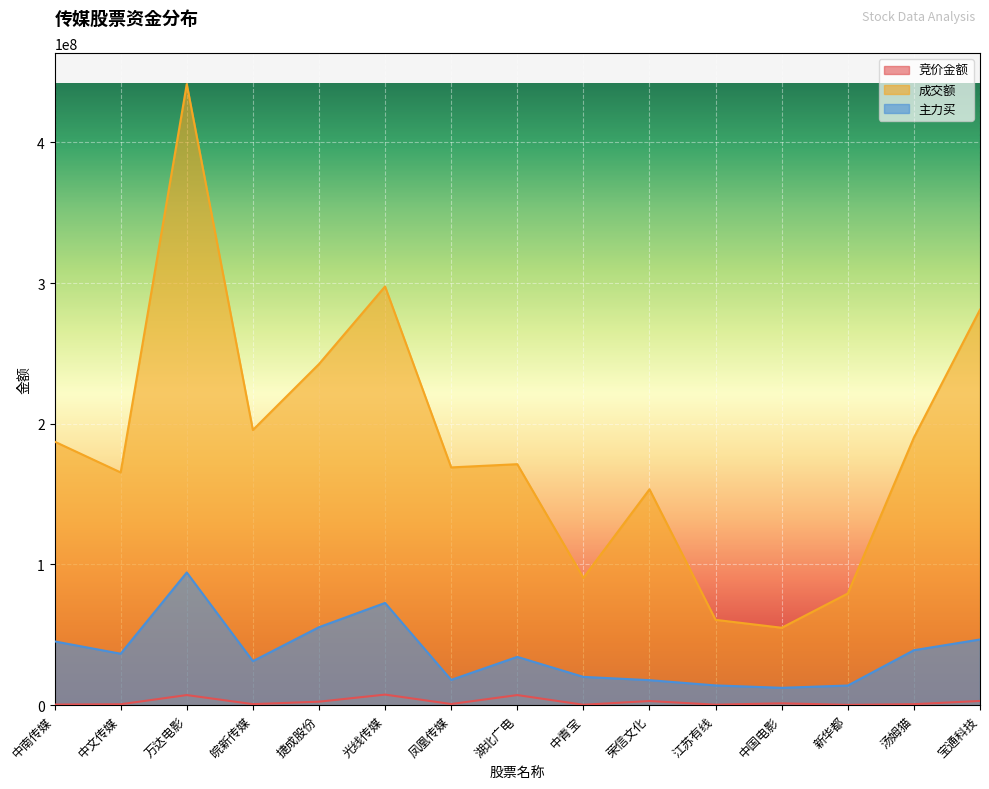

Which category has the highest value in the 主力买 series?

万达电影